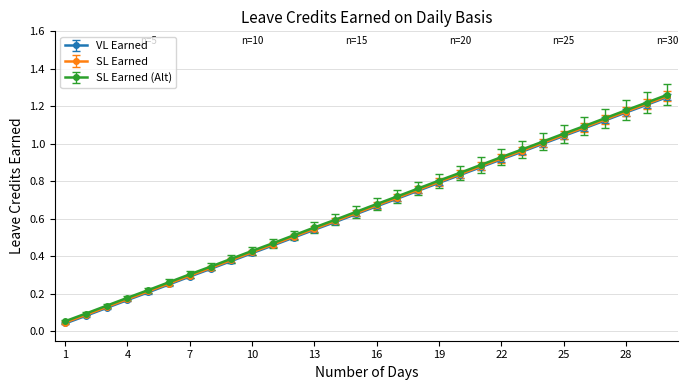

True or false: SL Earned has more than 2 interior local peaks.

False